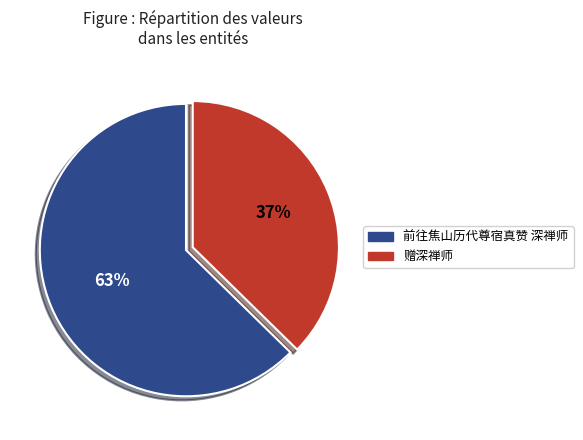

What is the largest slice in the pie chart?

前往焦山历代尊宿真赞 深禅师